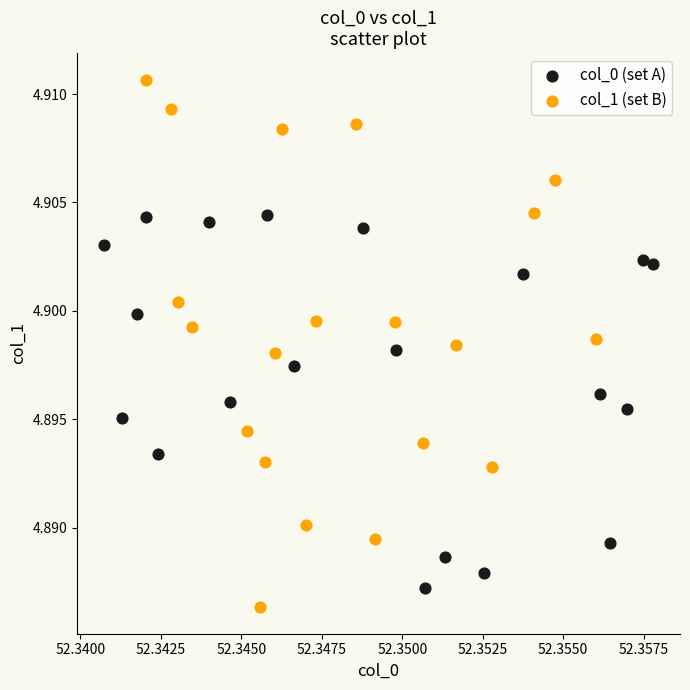

Which series reaches the maximum Y coordinate?

col_1 (set B)